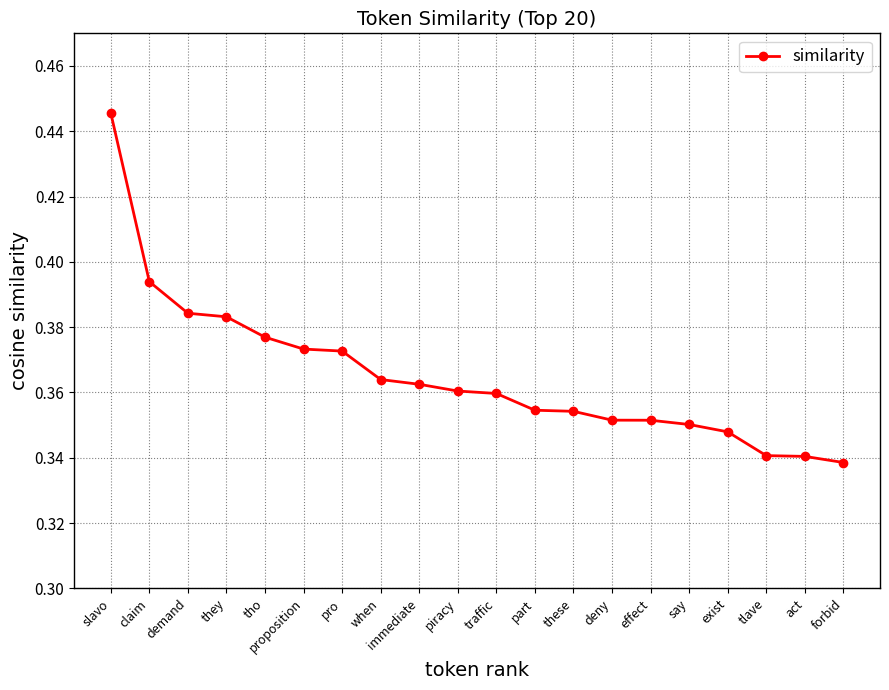

At which category does the chart reach its minimum across all series?

forbid